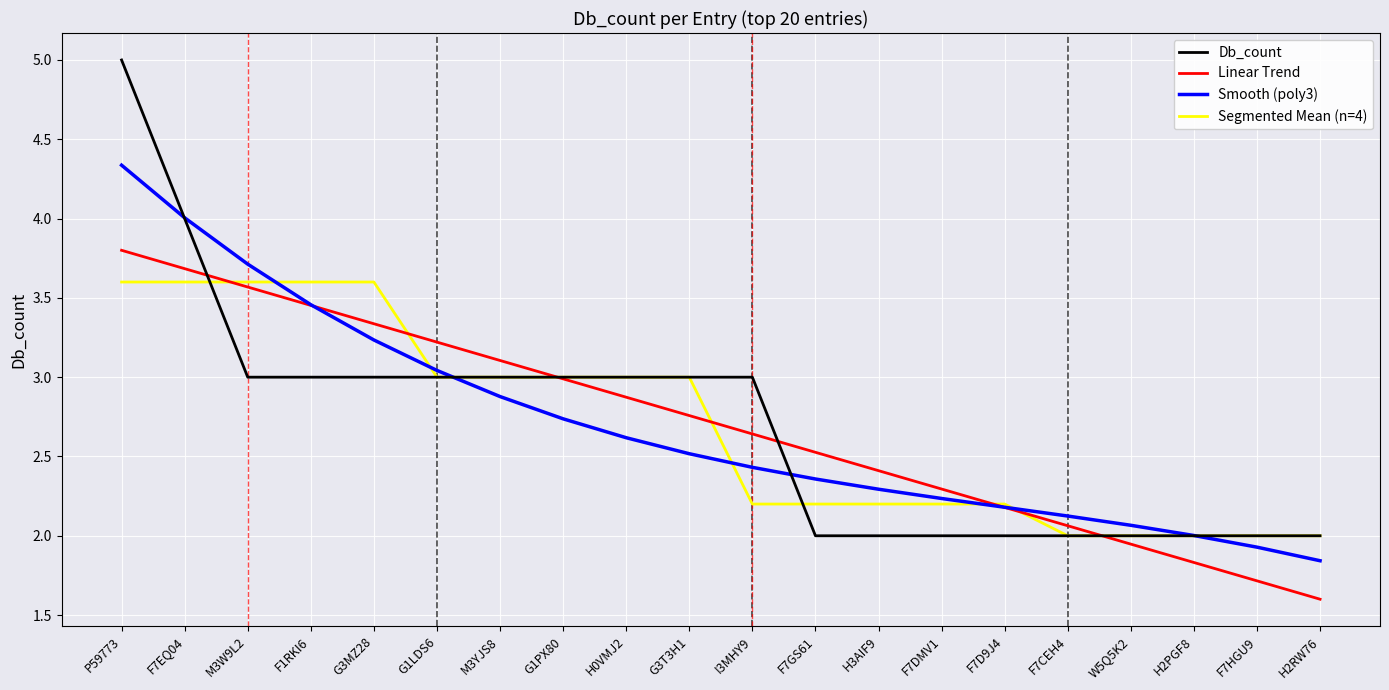

What is the average value?

3